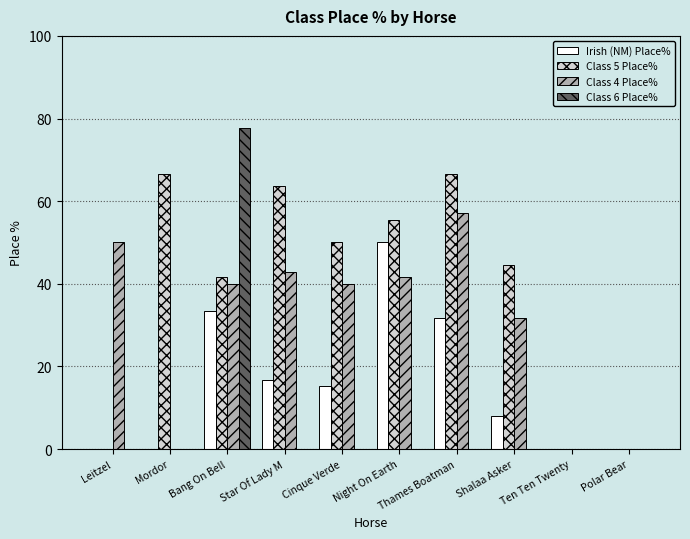

Between Mordor and Star Of Lady M, which series saw the biggest shift?

Class 4 Place%